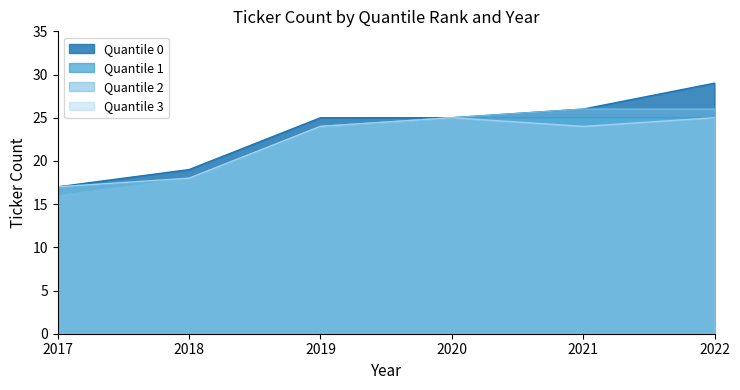

How many lines are shown in the chart?

4